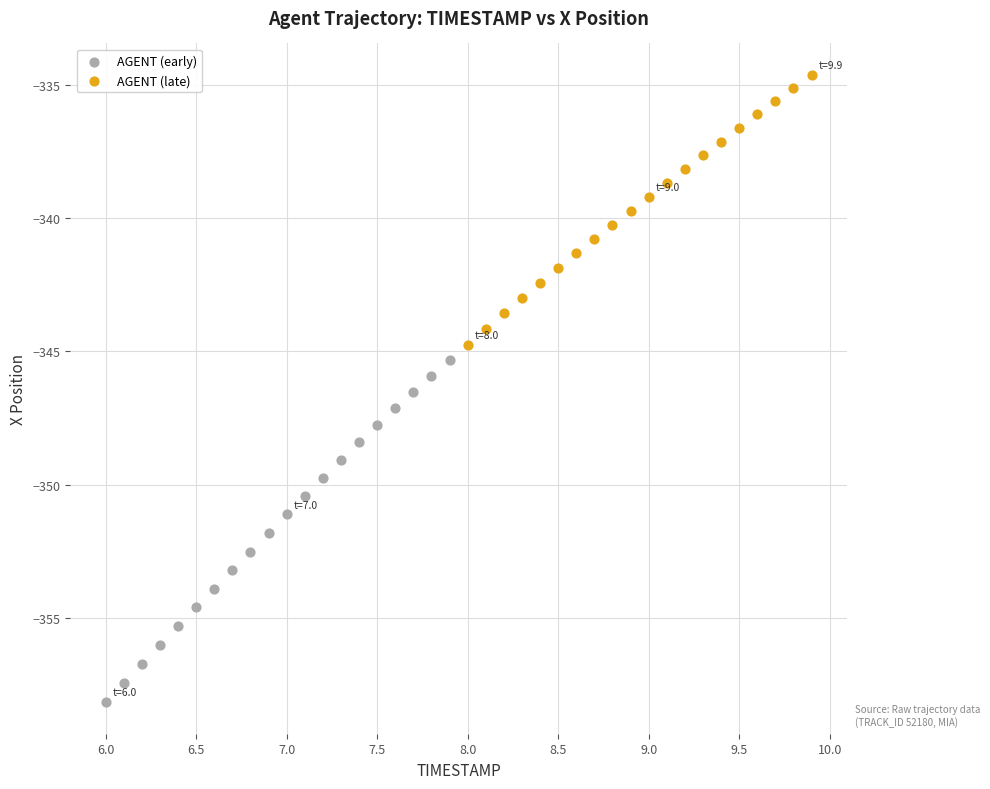

Which series has the largest Y range (max minus min)?

AGENT (early)